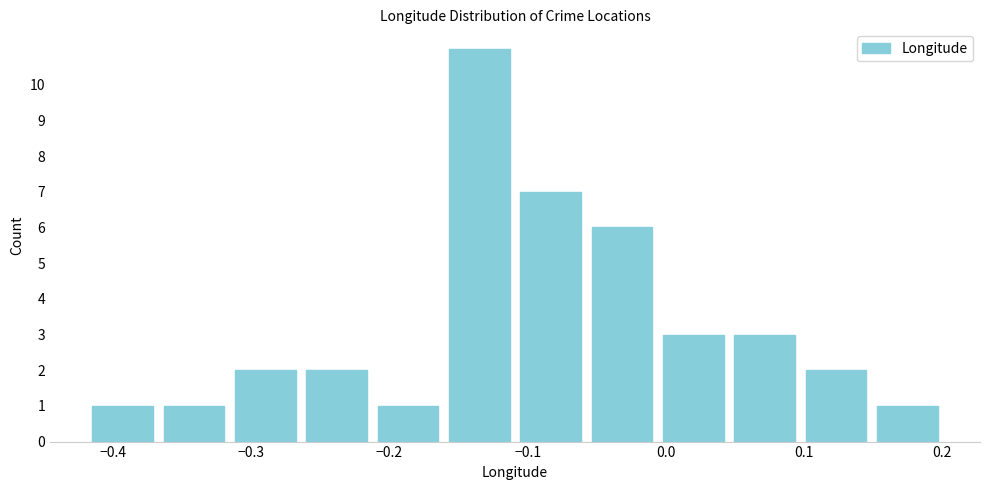

How tall is the bar that spans -0.32 to -0.26 on the x-axis? Neither the bar edges nor the heights are printed on the chart, so give them approximately, as read against the axes.

2